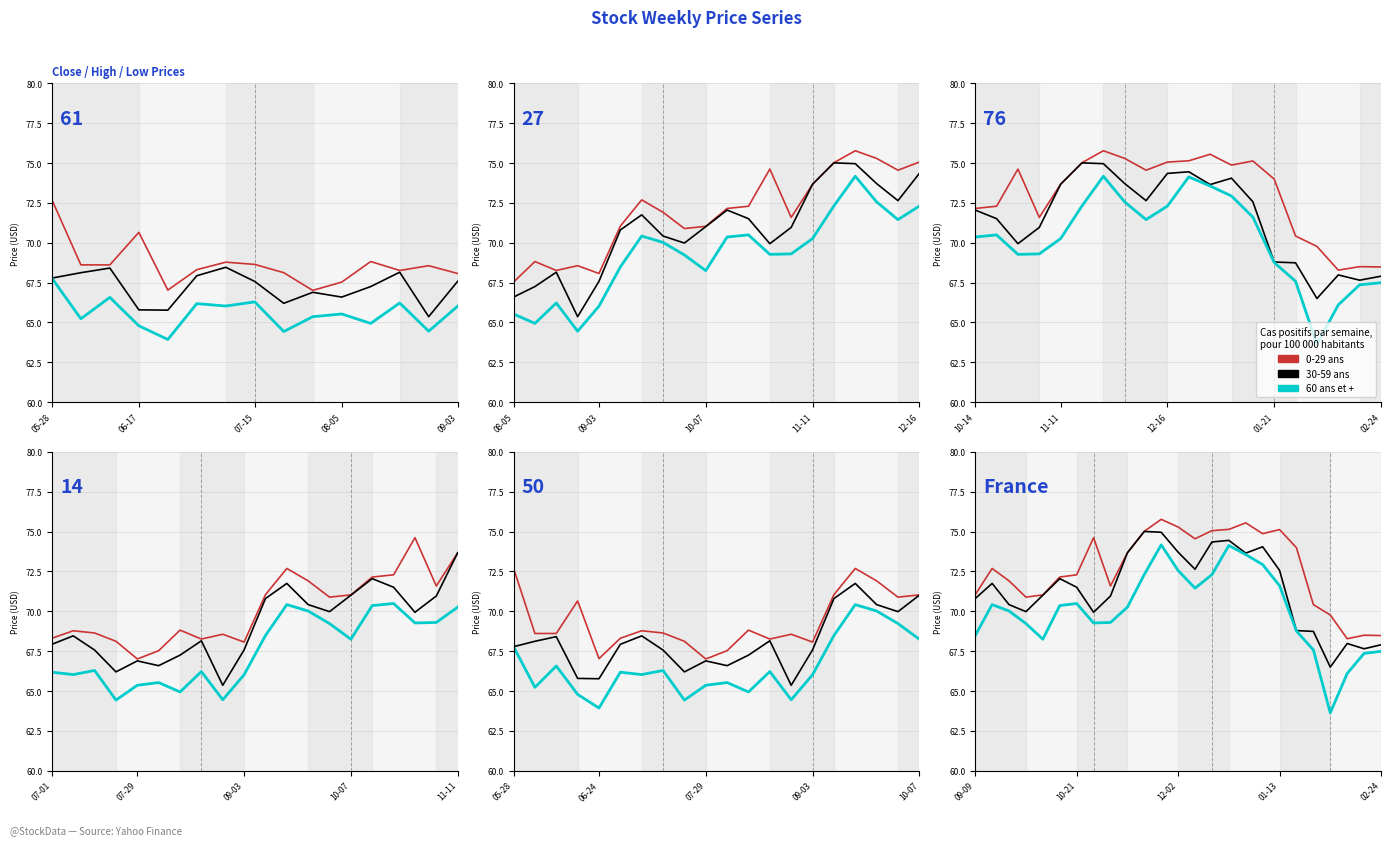

Which series has the largest total across all categories?

0-29 ans